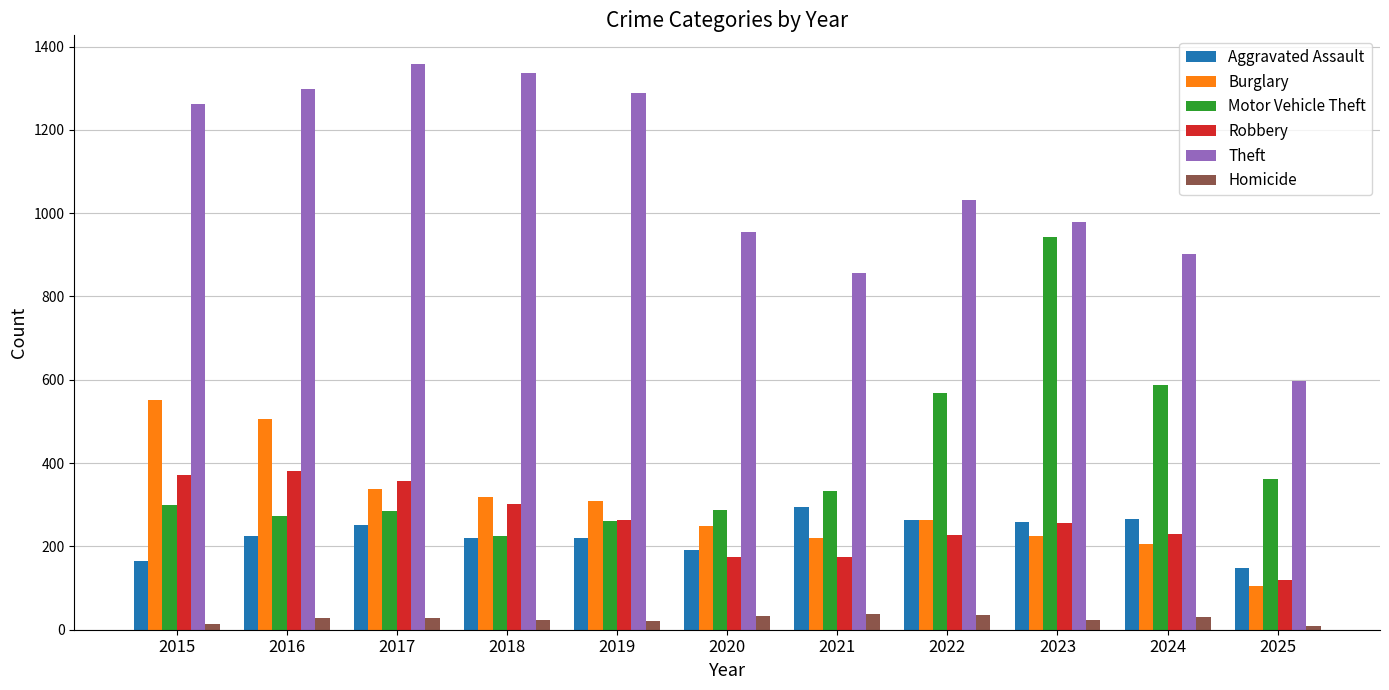

True or false: Aggravated Assault has a value of 149 at 2025.

True